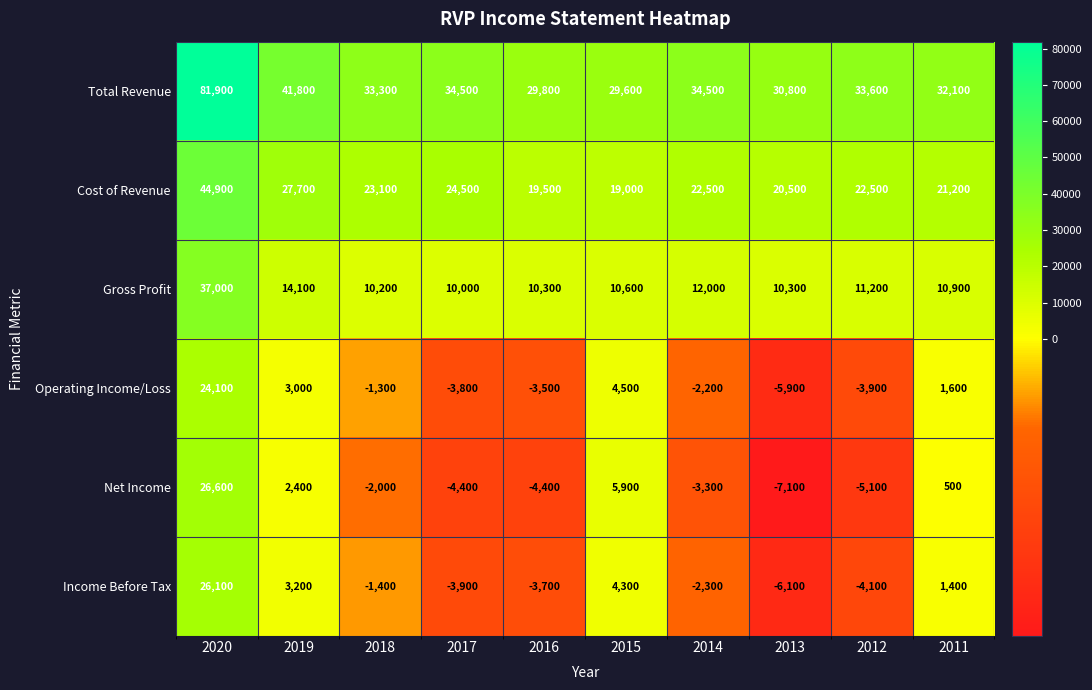

At how many categories does at least one series exceed 30634?

8